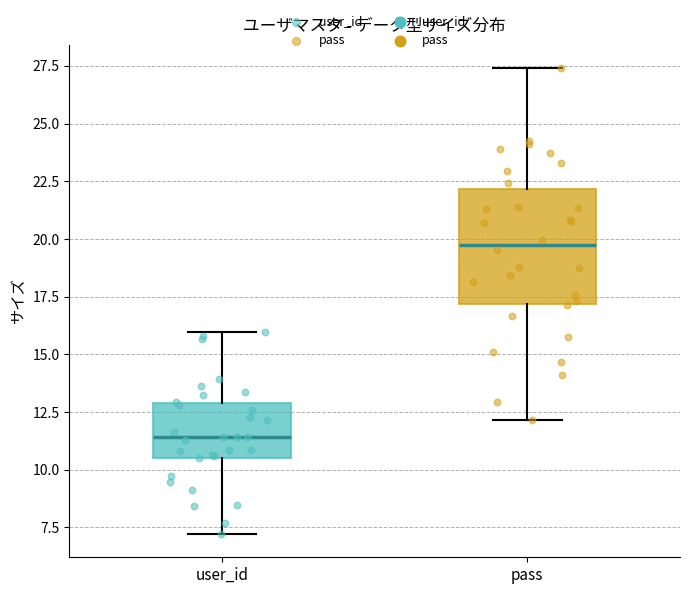

Which box has the lowest median line?

user_id